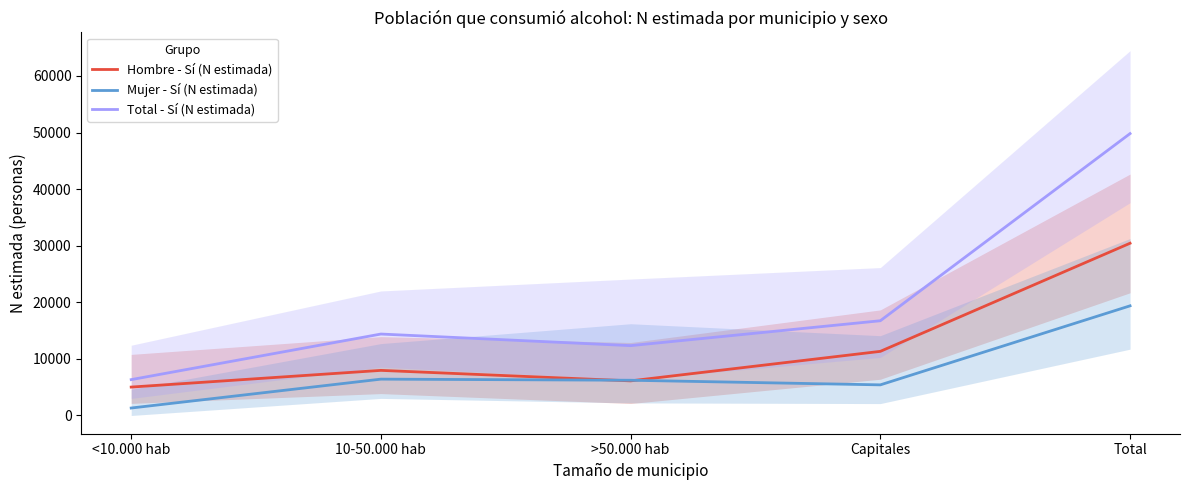

Is the value of Hombre - Sí (N estimada) at <10.000 hab greater than the value of Mujer - Sí (N estimada) at Total?

No